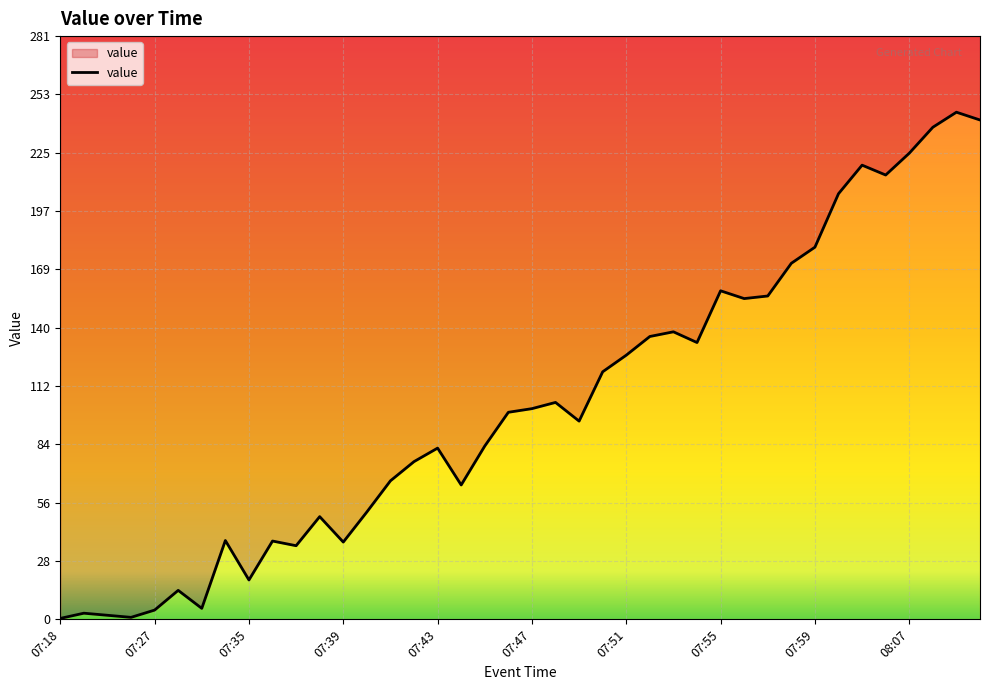

At which category does the data reach its first local peak?

07:24